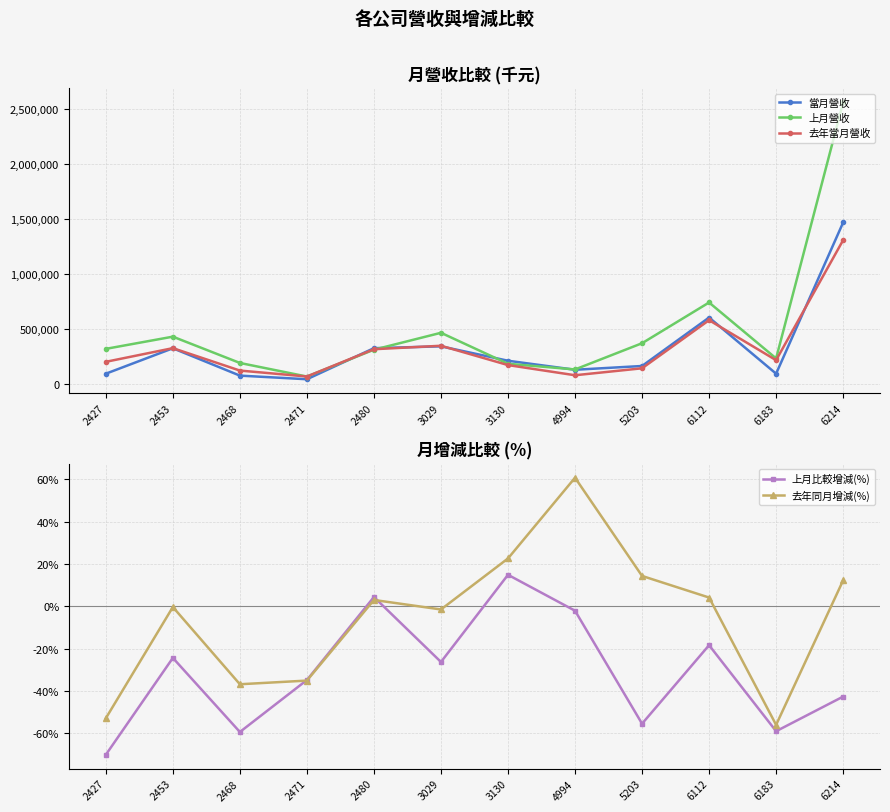

What is the maximum value for 上月營收?

2558975